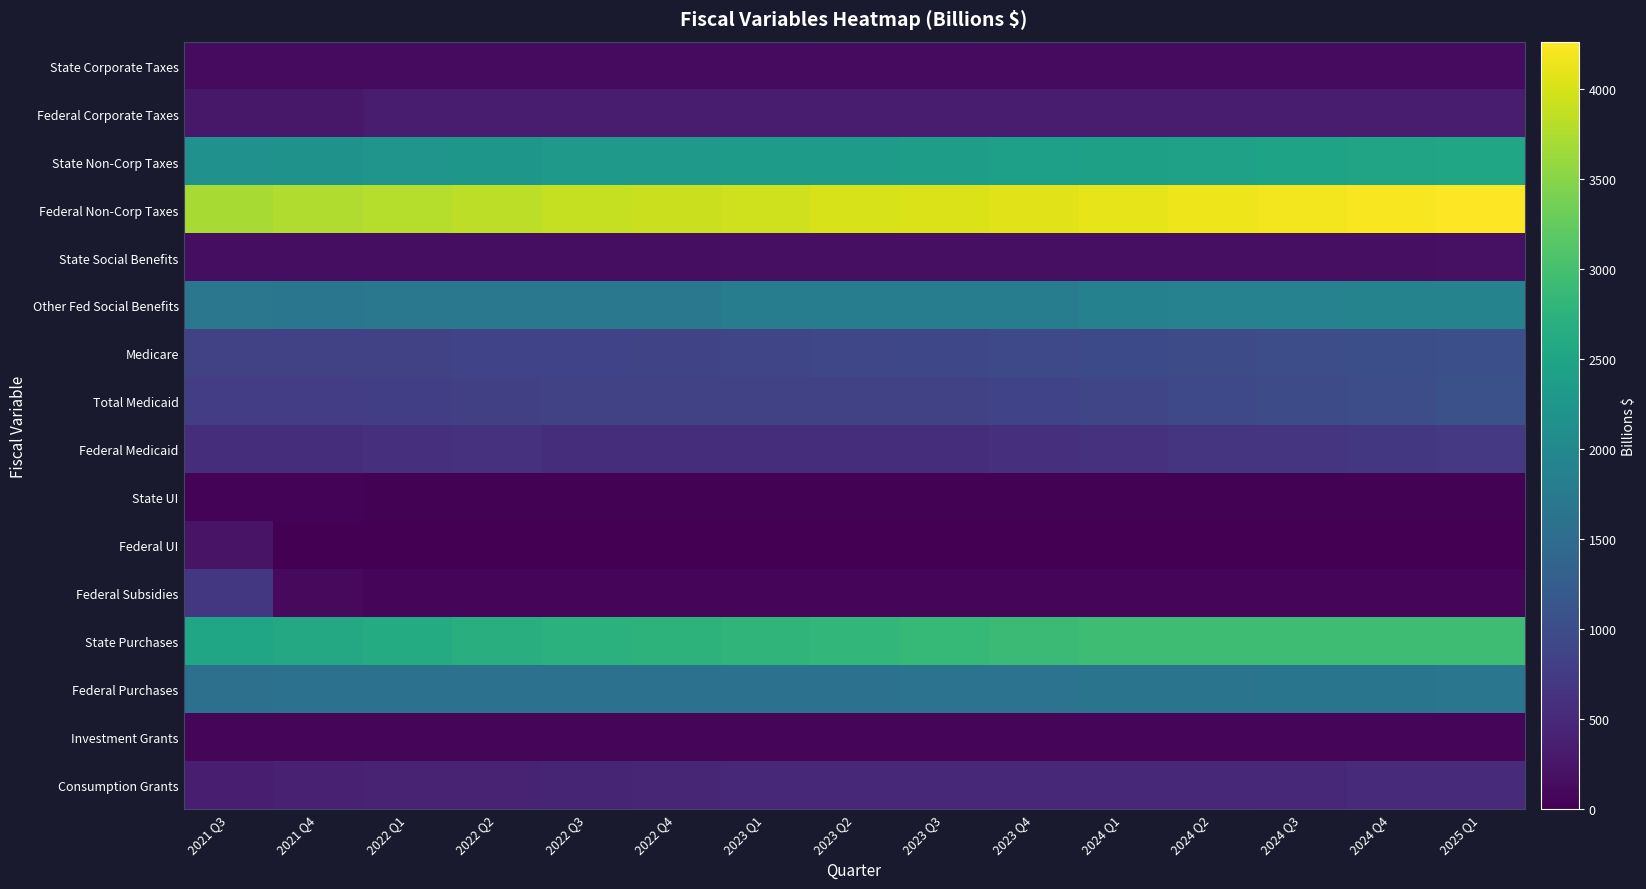

Rank the series at 2021 Q4 from lowest to highest value.

Federal UI, State UI, Investment Grants, Federal Subsidies, State Corporate Taxes, State Social Benefits, Federal Corporate Taxes, Consumption Grants, Federal Medicaid, Total Medicaid, Medicare, Federal Purchases, Other Fed Social Benefits, State Non-Corp Taxes, State Purchases, Federal Non-Corp Taxes